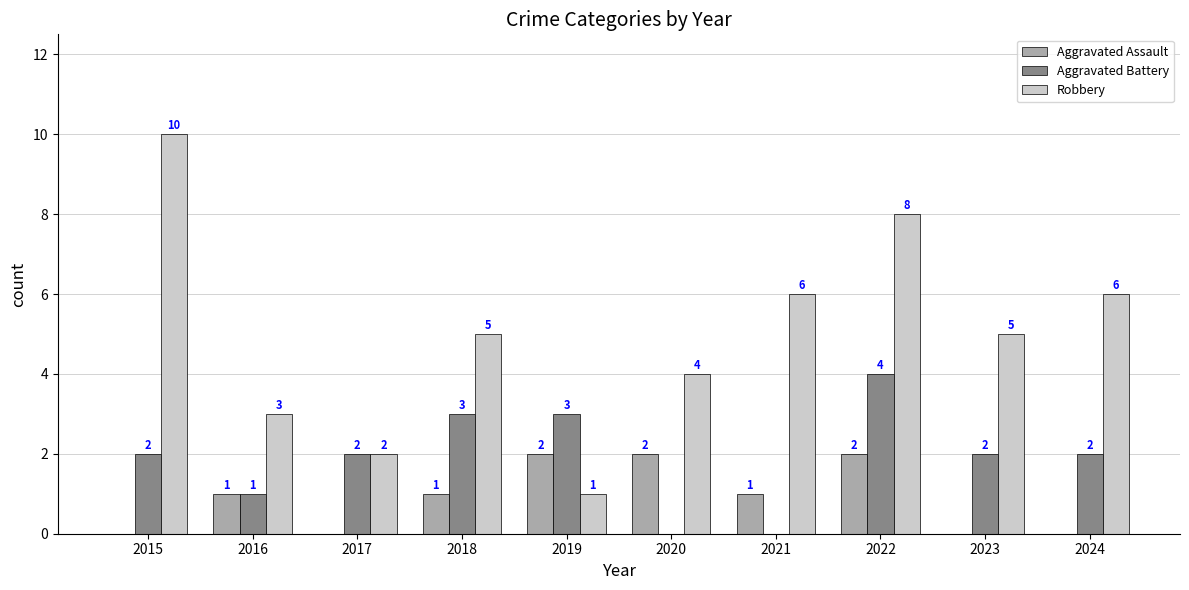

What is the maximum value shown in the chart?

10